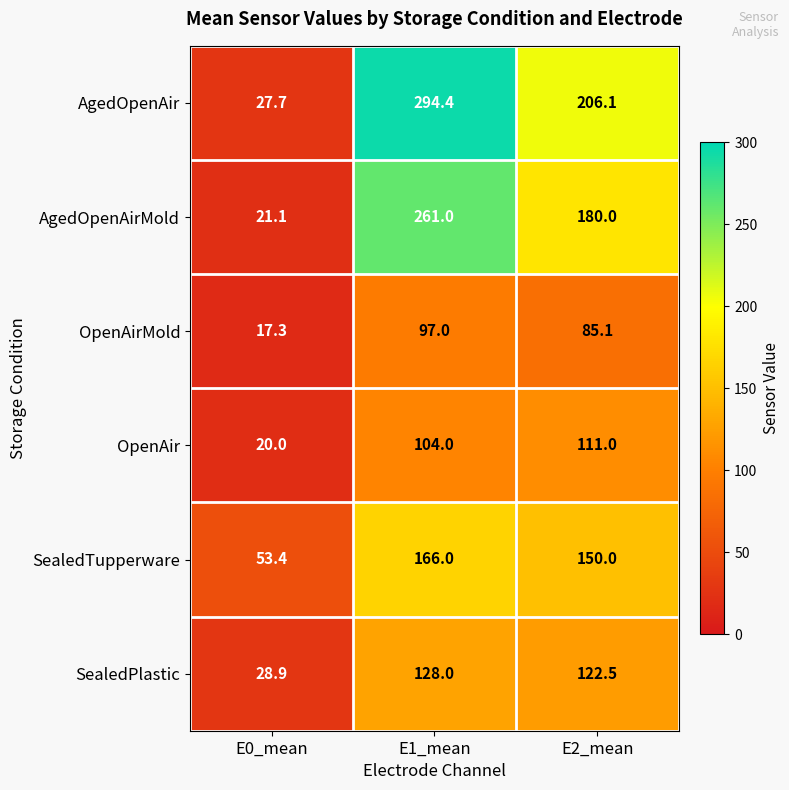

What is the difference between the SealedPlastic values at E0_mean and E1_mean?

99.1